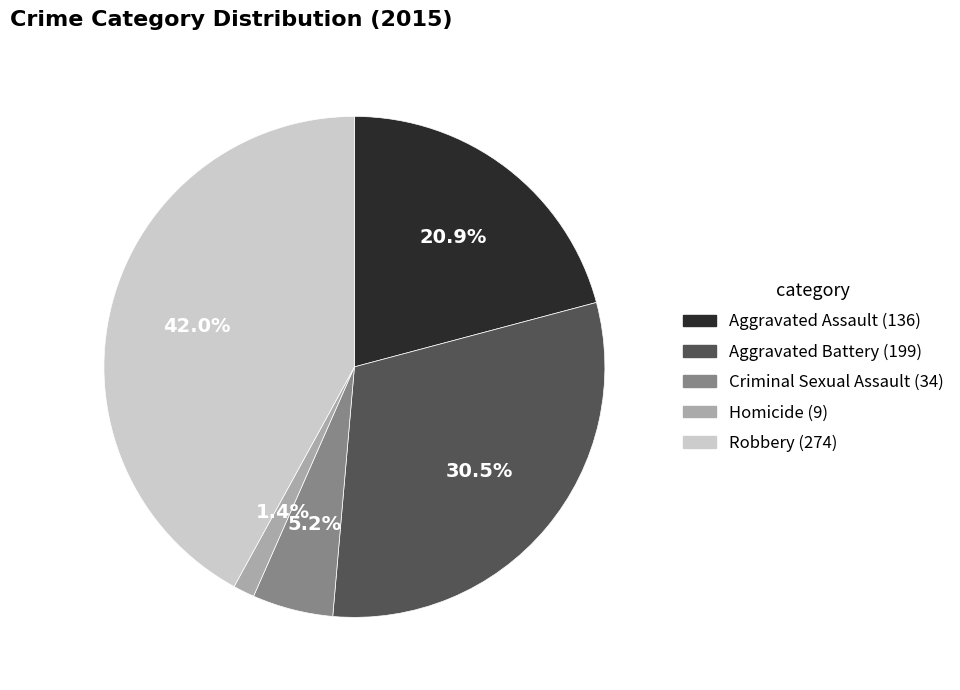

What is the largest slice in the pie chart?

Robbery